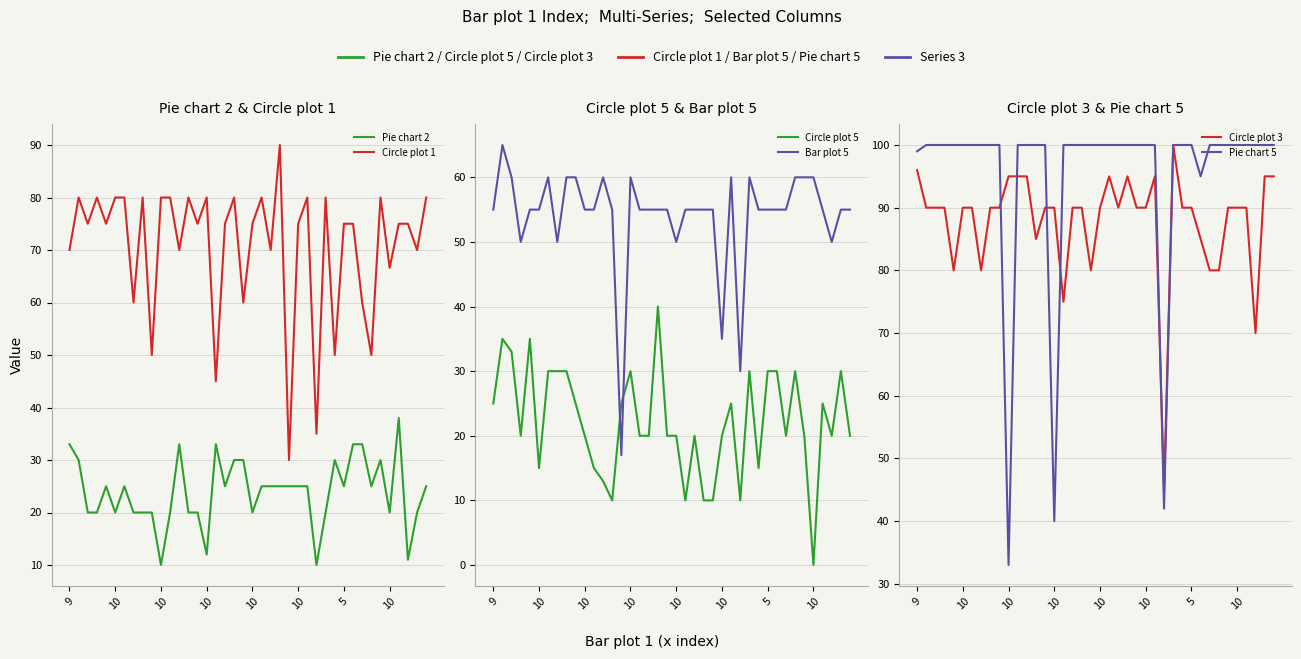

How many data points in Circle plot 5 are above 20?

18